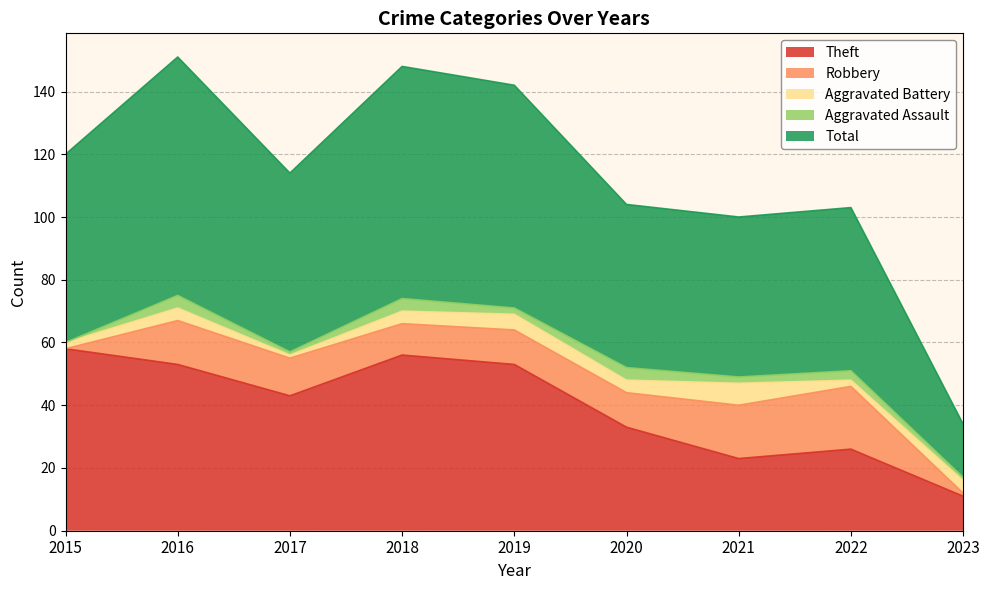

Is the value of Theft at 2020 greater than the value of Aggravated Assault at 2015?

Yes